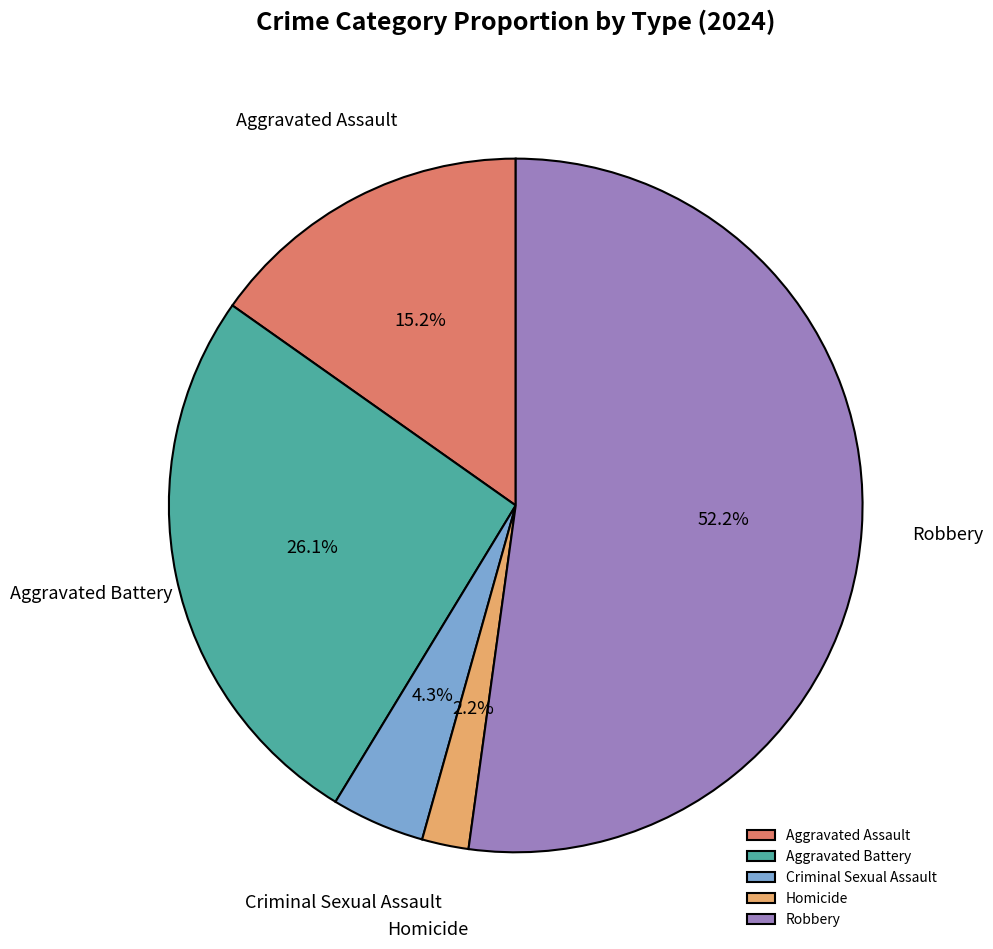

To the nearest percent, what is the combined percentage of Aggravated Battery and Criminal Sexual Assault?

30%